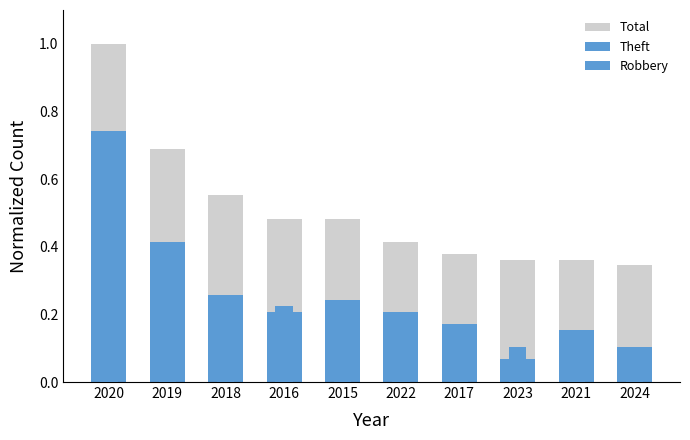

What is the minimum value shown in the chart?

0.1